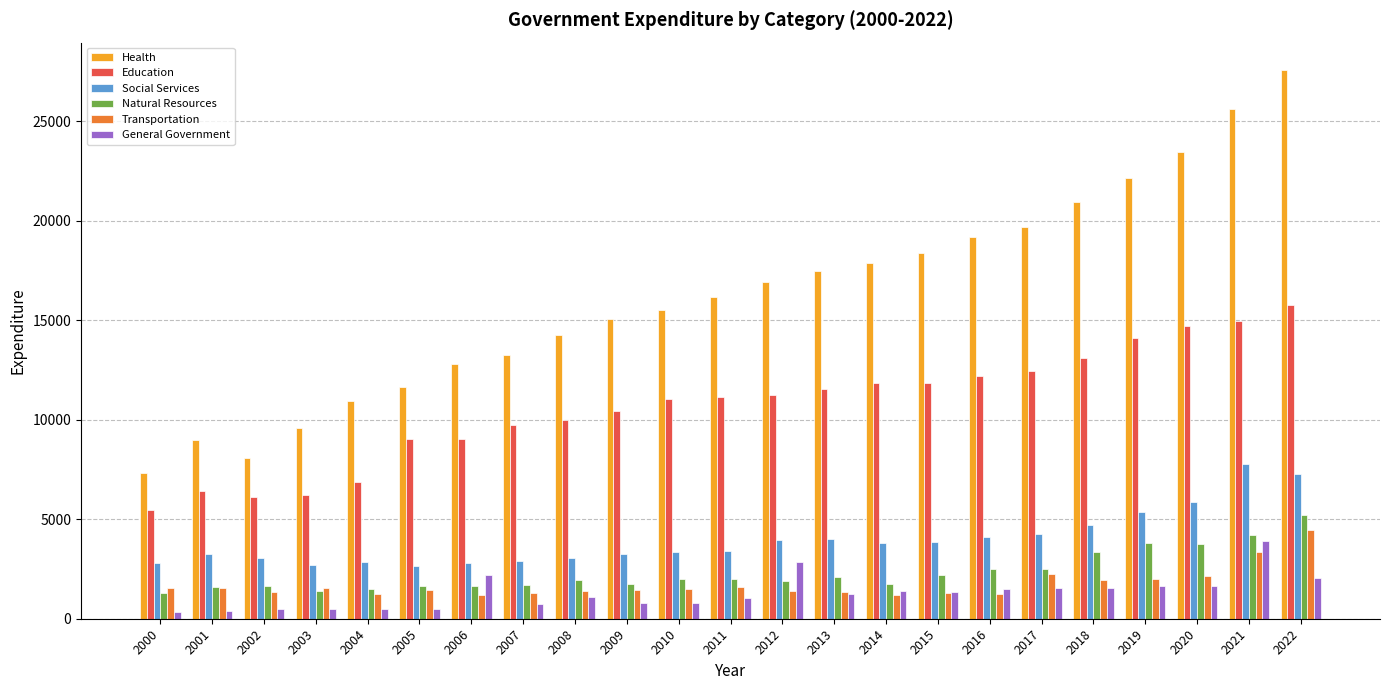

How many bars are there in each group?

6